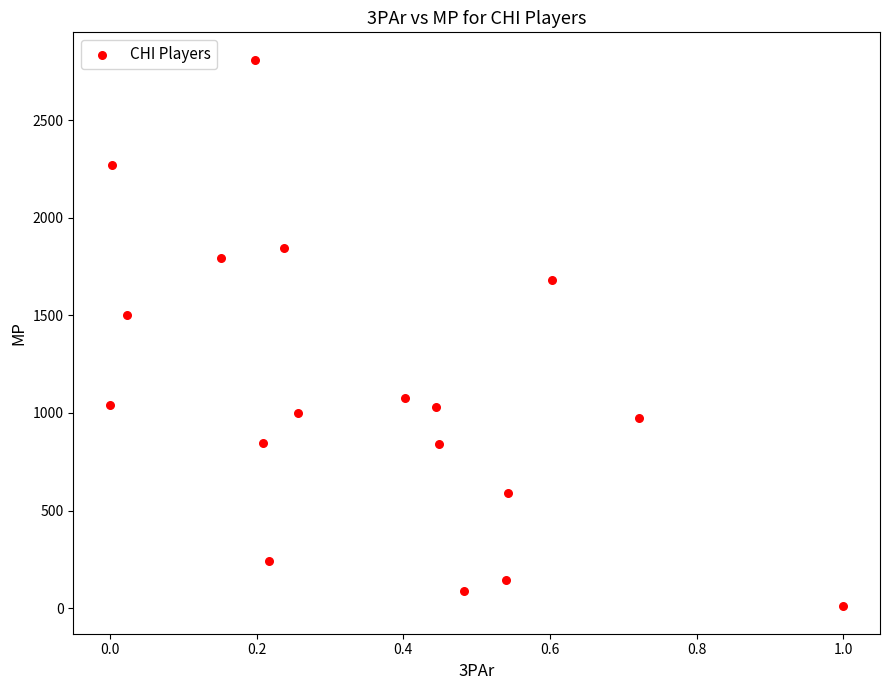

What is the range of Y values (max minus min)?

2800